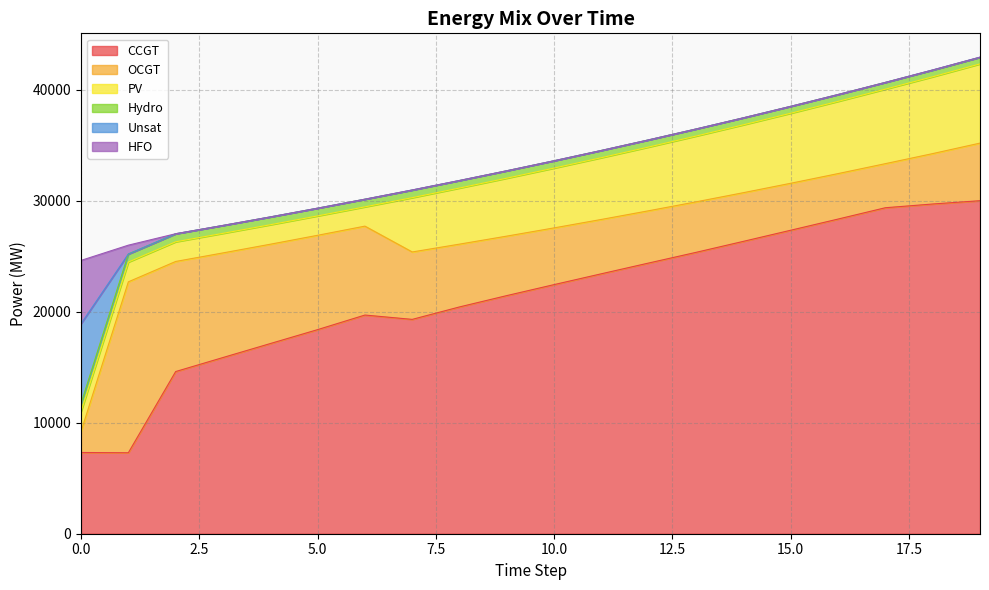

Where is the first local minimum for OCGT?

17